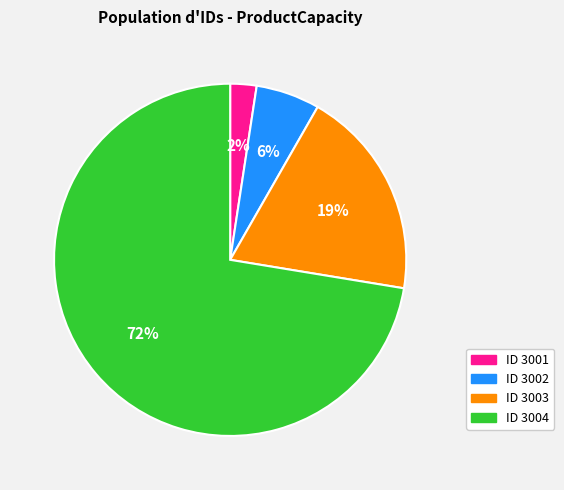

The ID 3002 slice represents 1% of the pie. True or false?

False